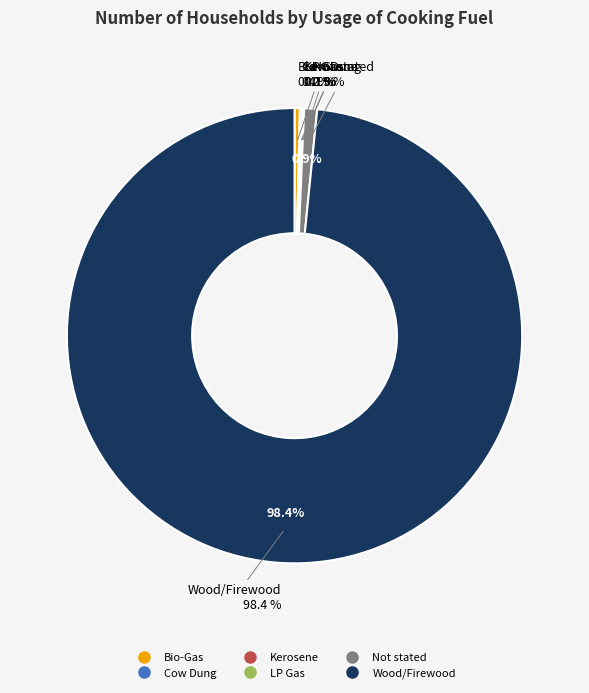

The Bio-Gas slice represents 0% of the pie. True or false?

True